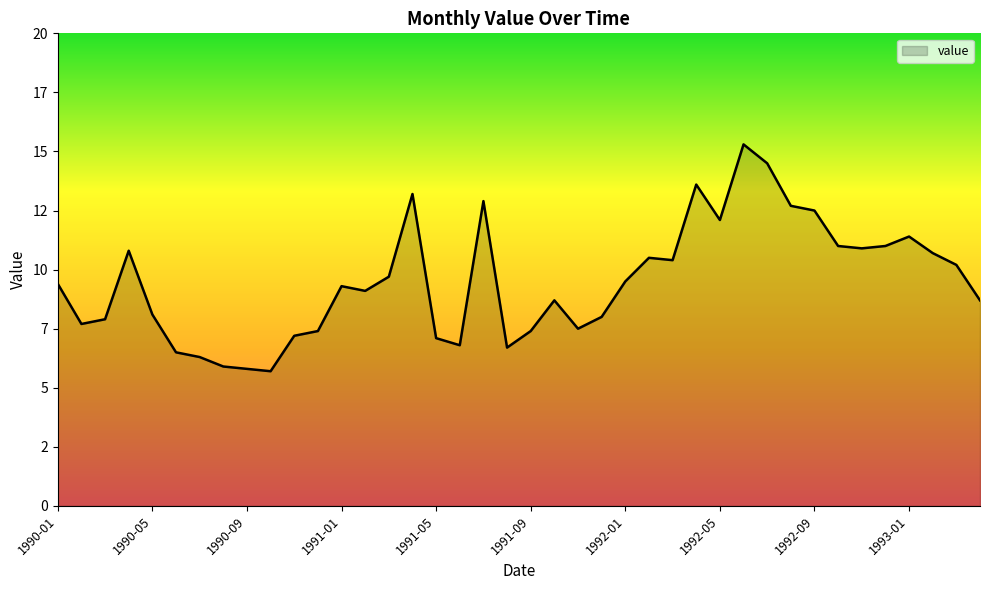

What is the average value?

9.5